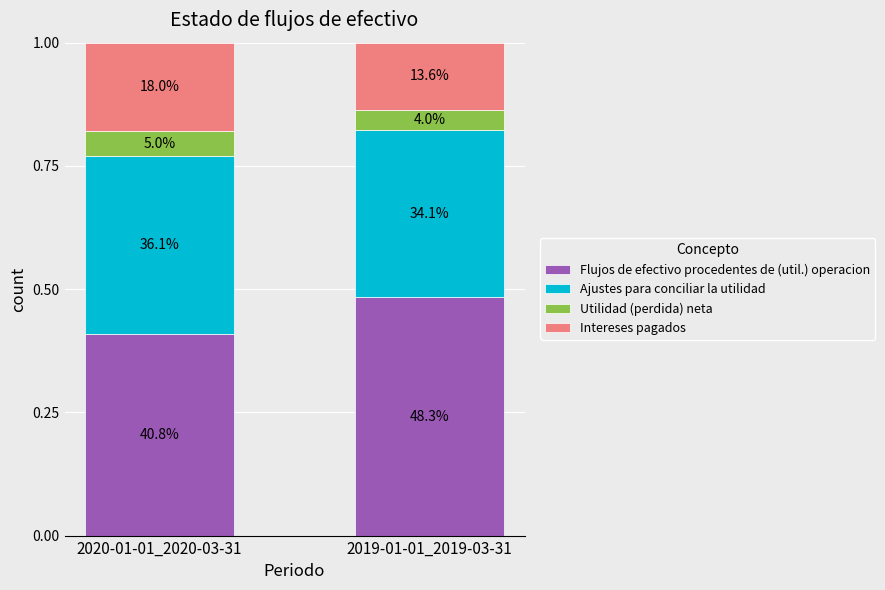

At how many categories does at least one series exceed 0?

2